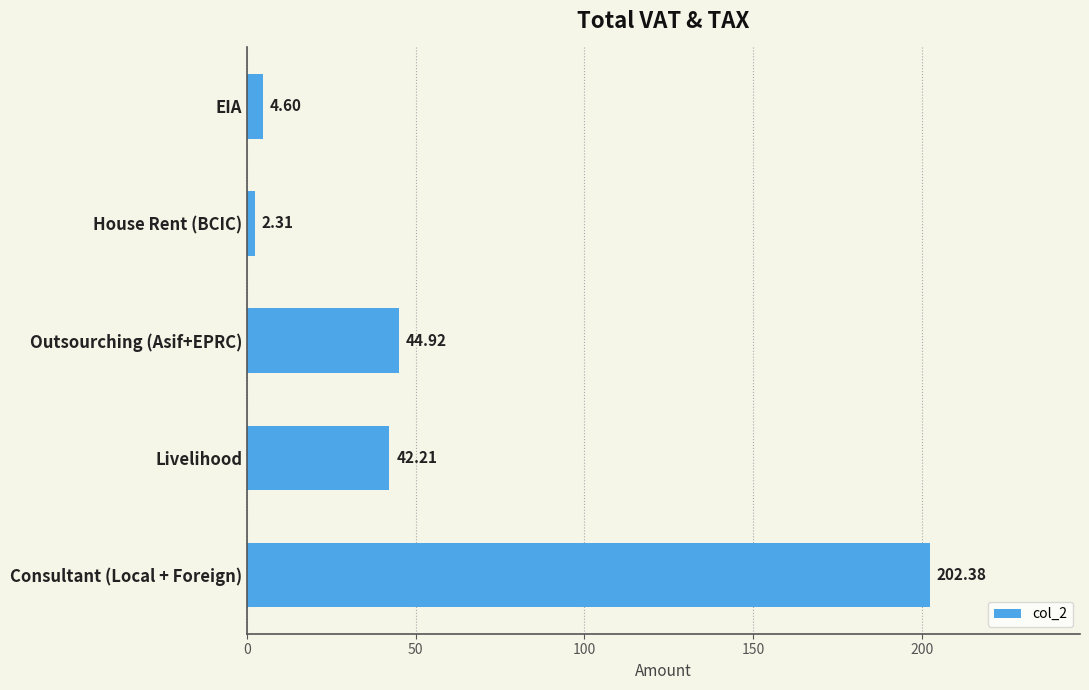

What is the sum of all values?

296.4